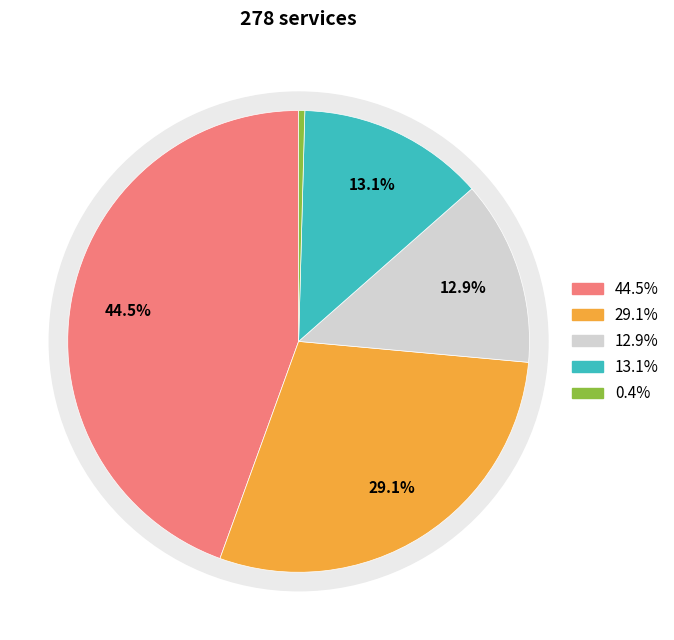

Does any single category account for the majority?

No